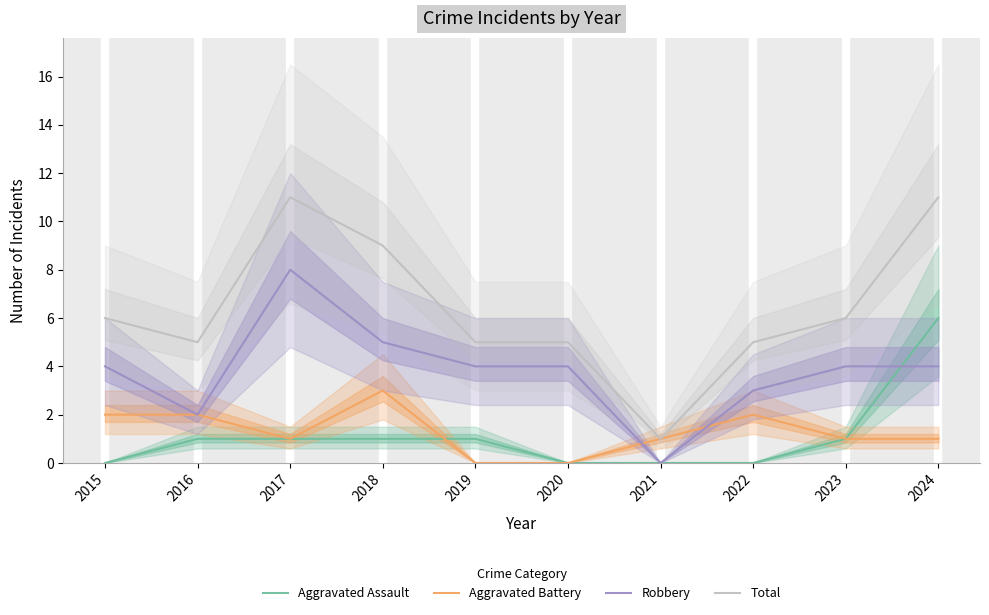

Reading left to right, transcribe all the data shown in this chart.

Aggravated Assault: 0	1	1	1	1	0	0	0	1	6
Aggravated Battery: 2	2	1	3	0	0	1	2	1	1
Robbery: 4	2	8	5	4	4	0	3	4	4
Total: 6	5	11	9	5	5	1	5	6	11